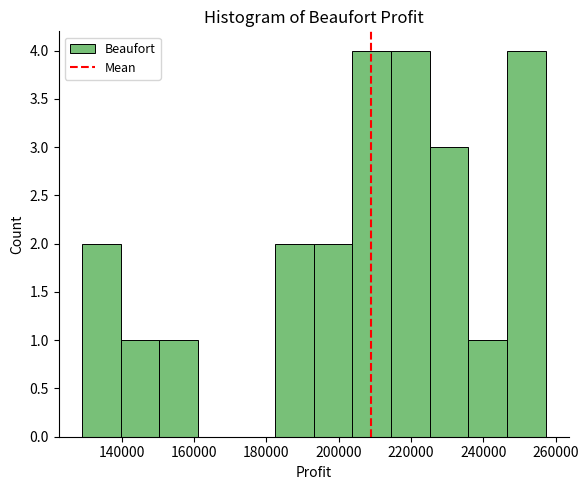

What is the height of the bar covering 140000 to 150000 on the x-axis? Neither the bar edges nor the heights are printed on the chart, so give them approximately, as read against the axes.

1